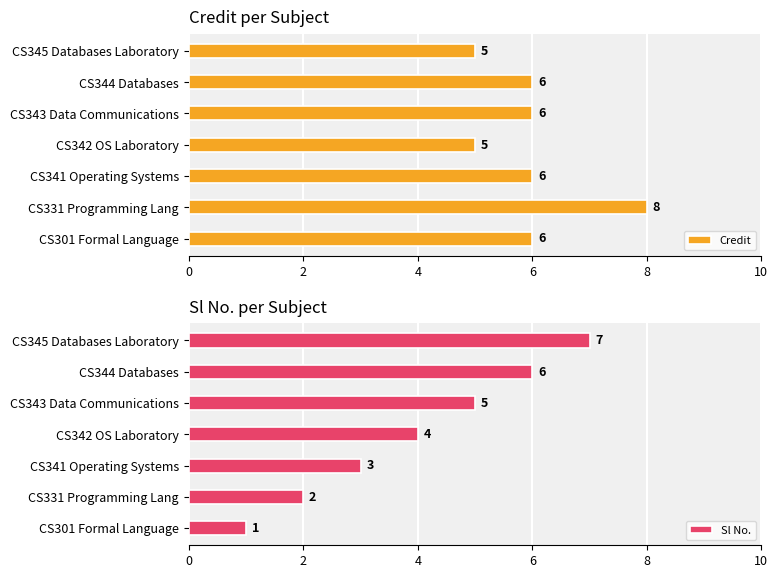

What is the difference between the maximum and minimum values in the Credit series?

3